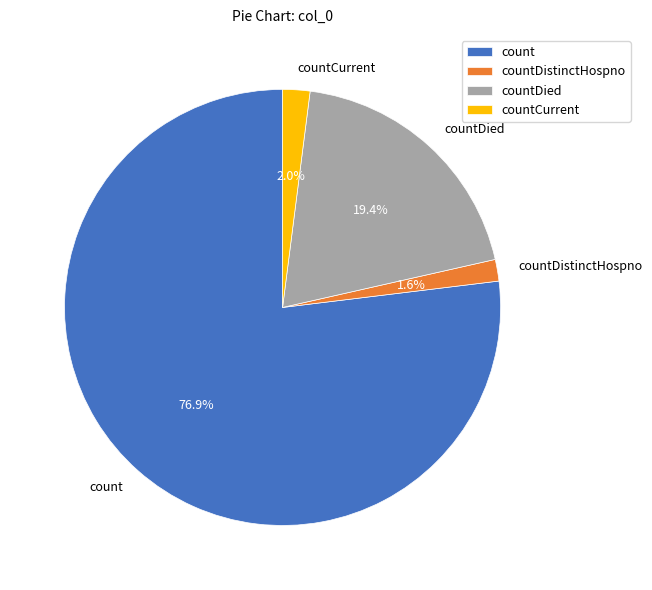

What is the total percentage of countDistinctHospno and countCurrent?

3.6%